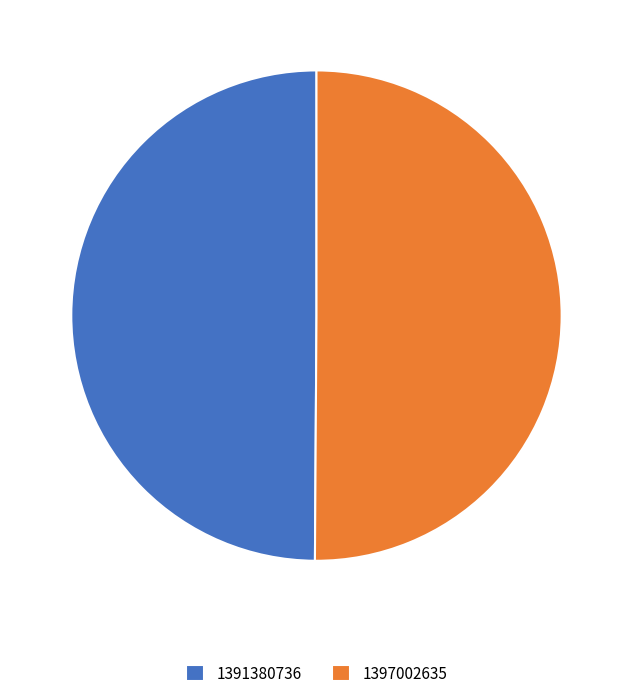

Approximately how many times larger is the value at 1397002635 compared to 1391380736?

1.0